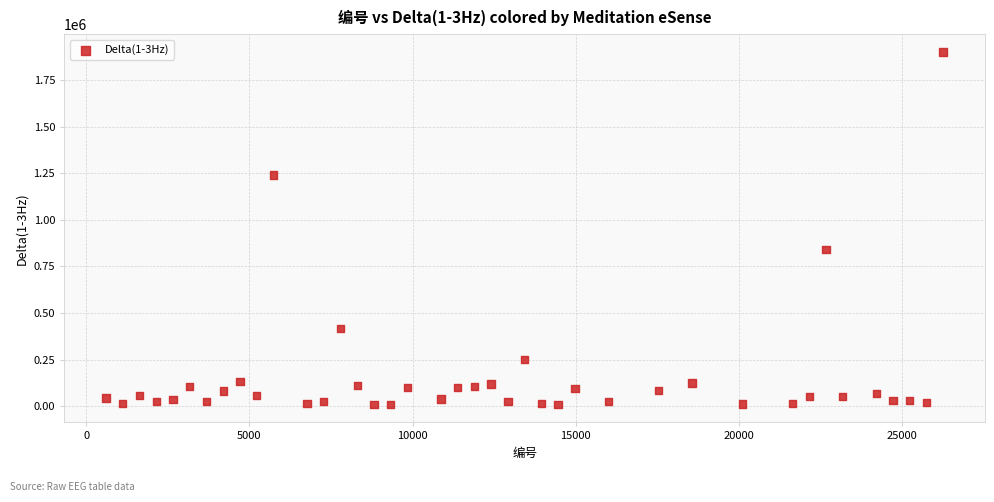

What Y value in the scatter plot is closest to 954573?

841036